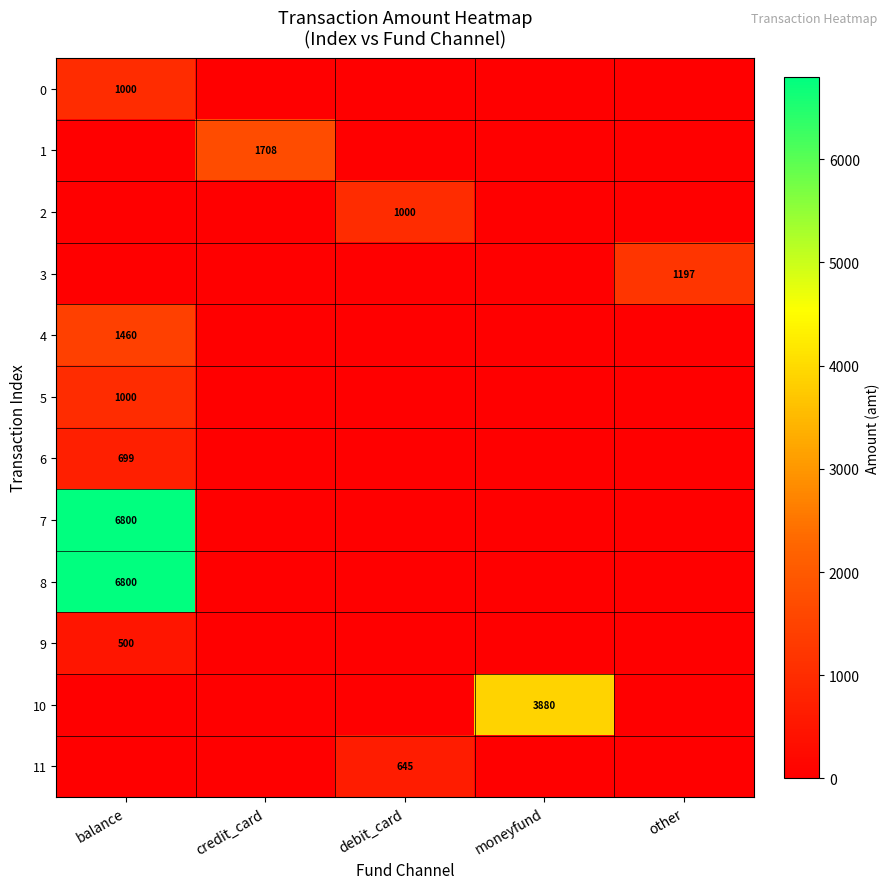

The 10 series shows 2317 at moneyfund. True or false?

False